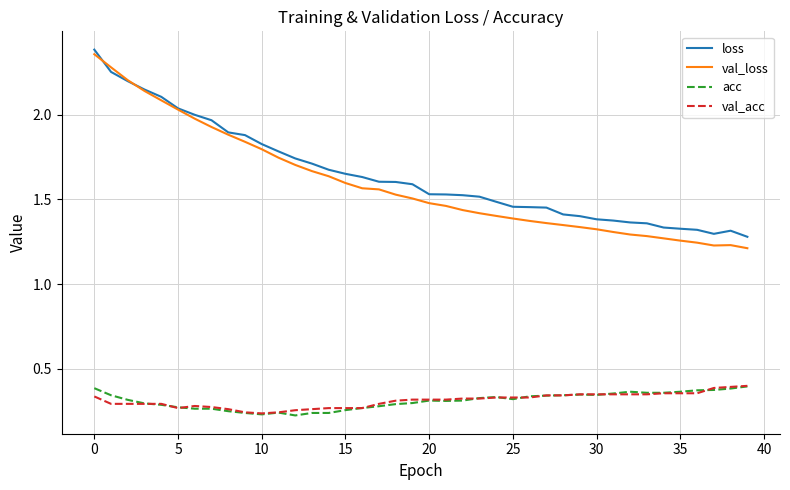

Does the chart display data point markers on the line(s)?

No